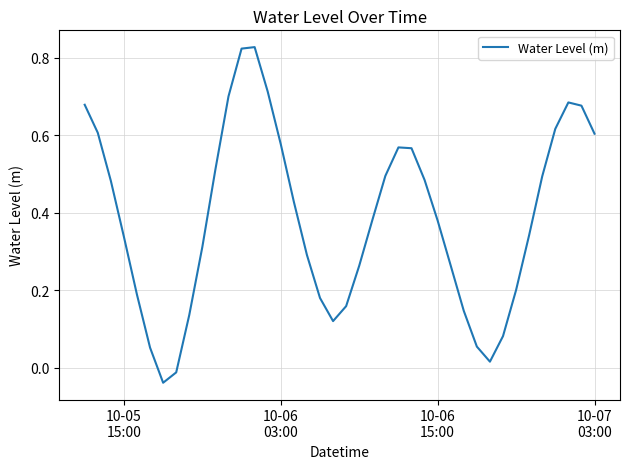

What is the difference between the maximum and minimum values?

0.9